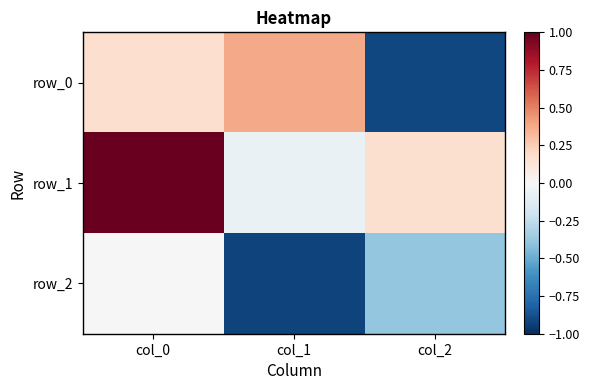

Reading left to right, transcribe all the data shown in this chart.

row_0: col_0=0.2	col_1=0.4	col_2=-0.9
row_1: col_0=1.0	col_1=-0.1	col_2=0.2
row_2: col_0=0.0	col_1=-0.9	col_2=-0.4